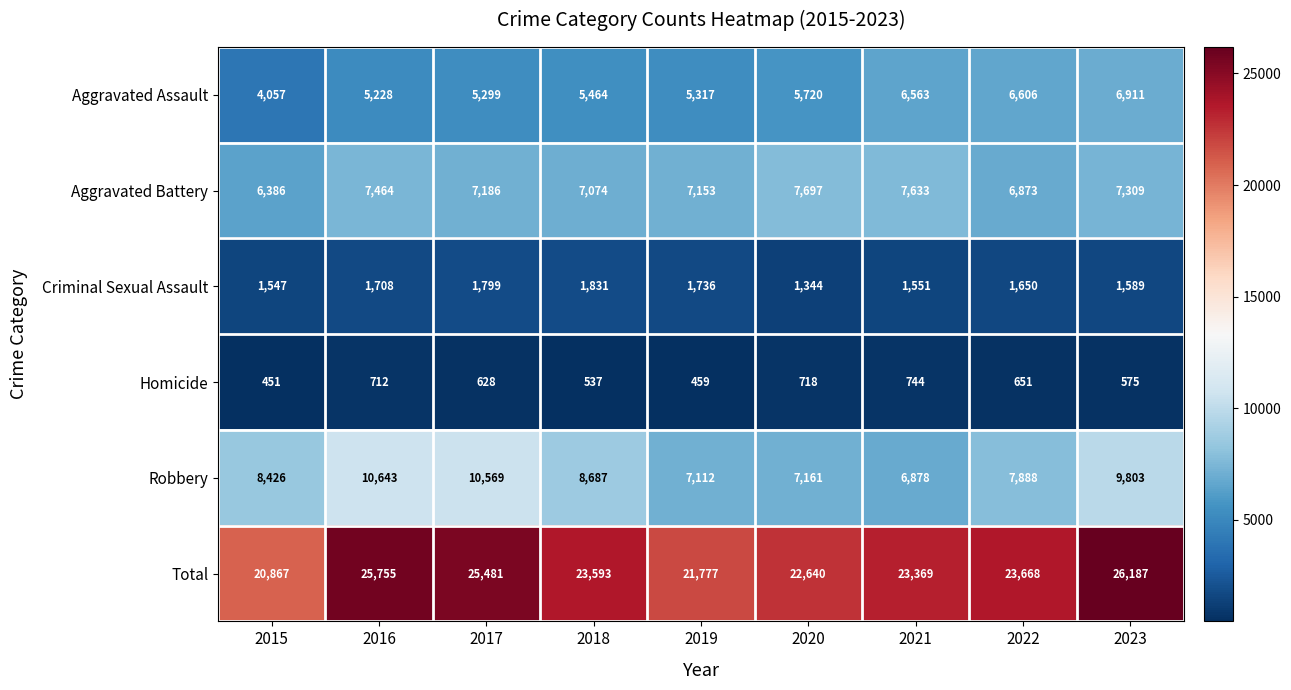

What is the maximum value shown in the chart?

26187